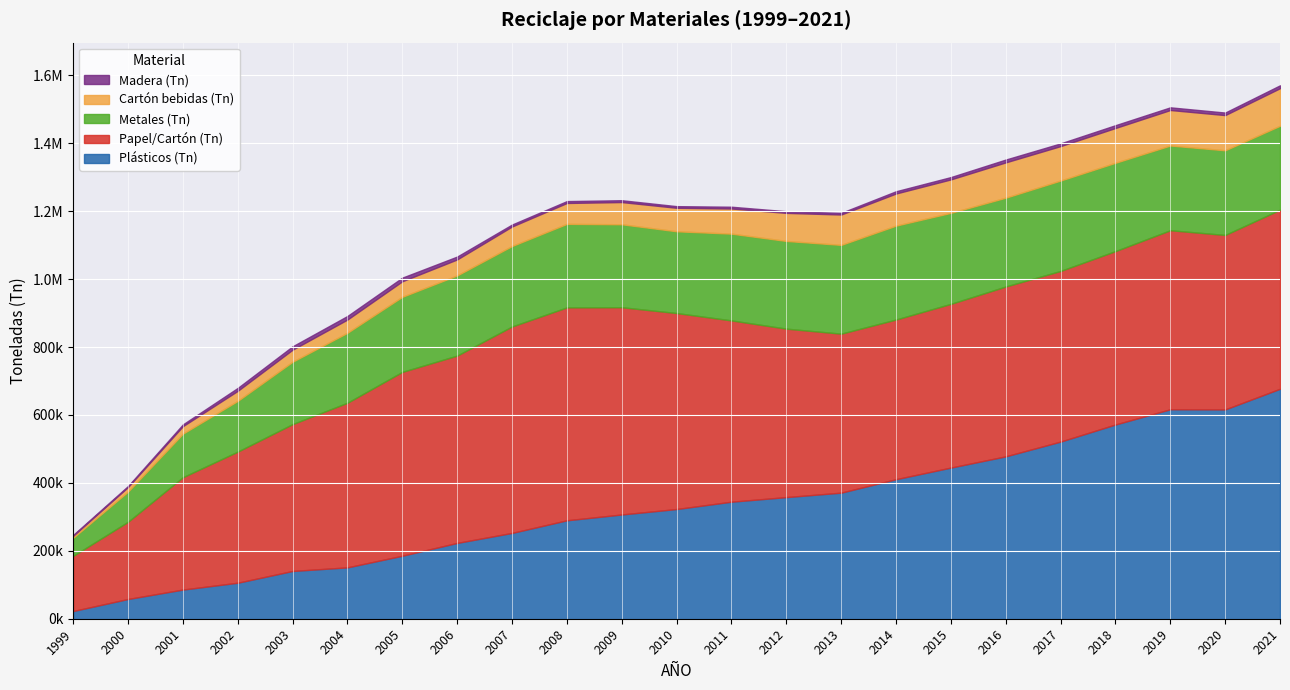

Which series has the largest range (max minus min)?

Plásticos (Tn)